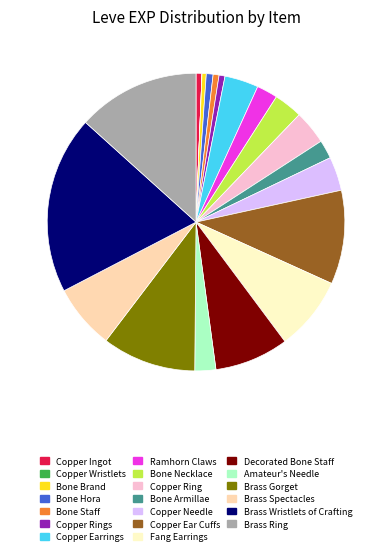

Is there any slice that represents more than half of the pie?

No